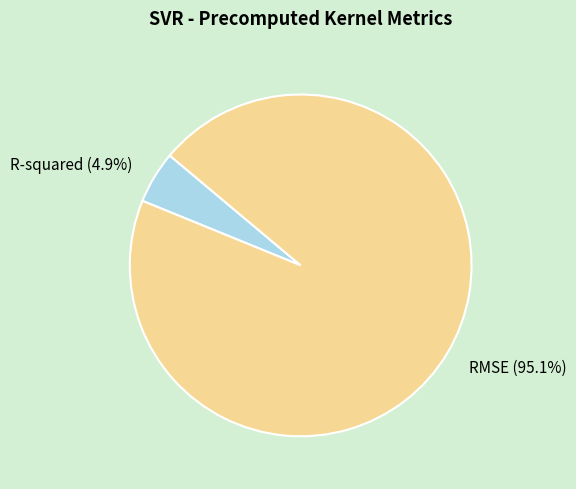

Is it true that RMSE is 87% of the pie?

False